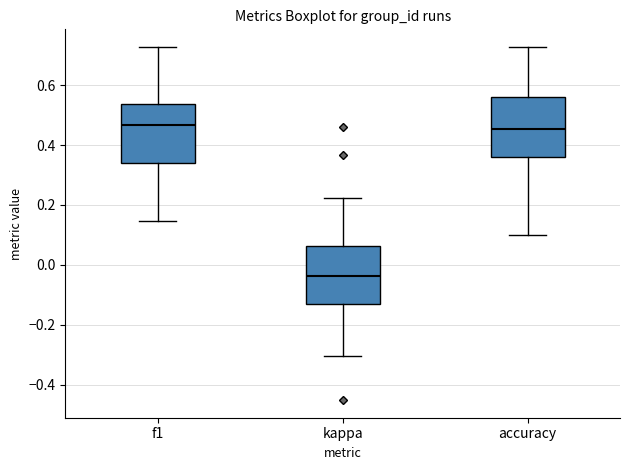

Reading left to right, read every box against the y-axis: the position of its median line, the range the box covers, and the ends of its whiskers. The values are not printed on the chart, so give them approximately, as read against the axis.

f1: median 0.46, box 0.34 to 0.54, whiskers 0.14 to 0.72
kappa: median -0.04, box -0.14 to 0.06, whiskers -0.30 to 0.22
accuracy: median 0.46, box 0.36 to 0.56, whiskers 0.10 to 0.72